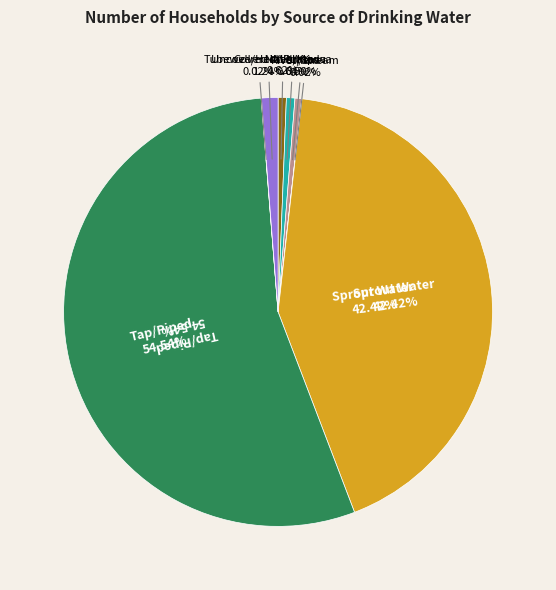

What is the largest slice in the pie chart?

Tap/Piped